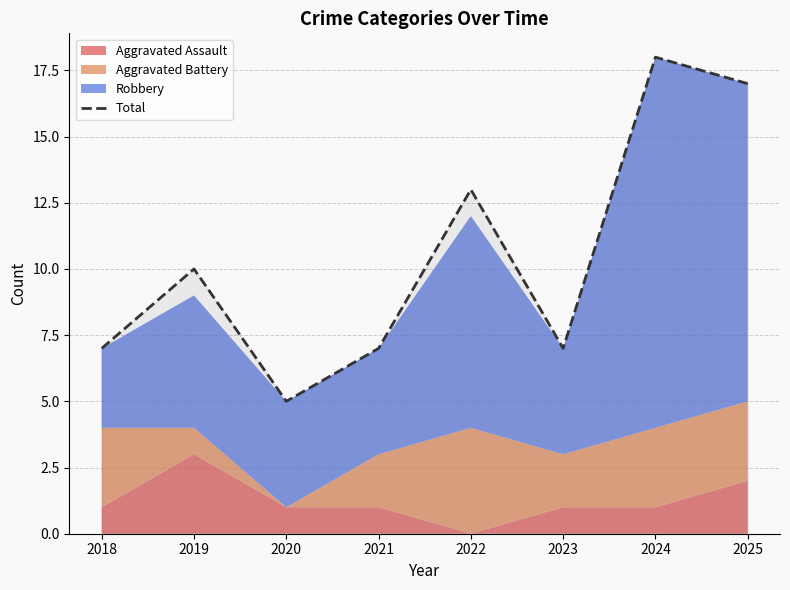

What is the greatest value displayed?

18